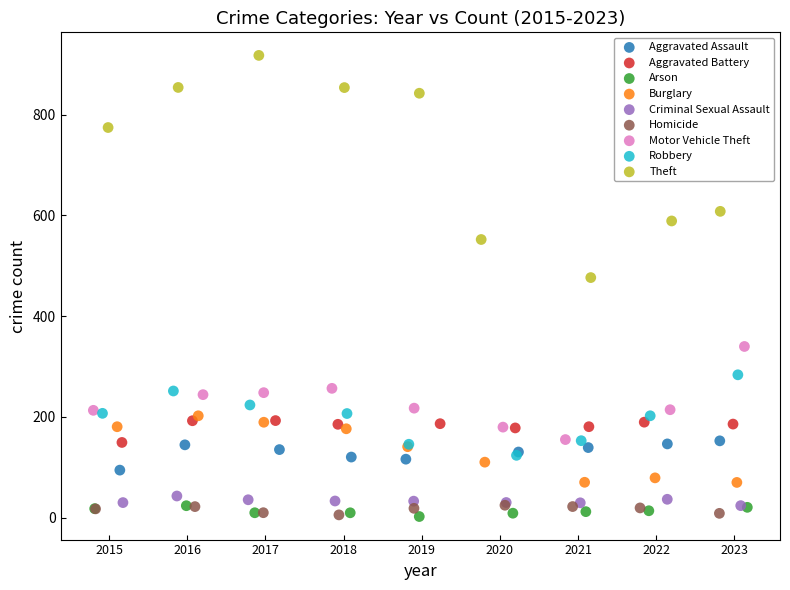

Which series has the largest Y range (max minus min)?

Theft